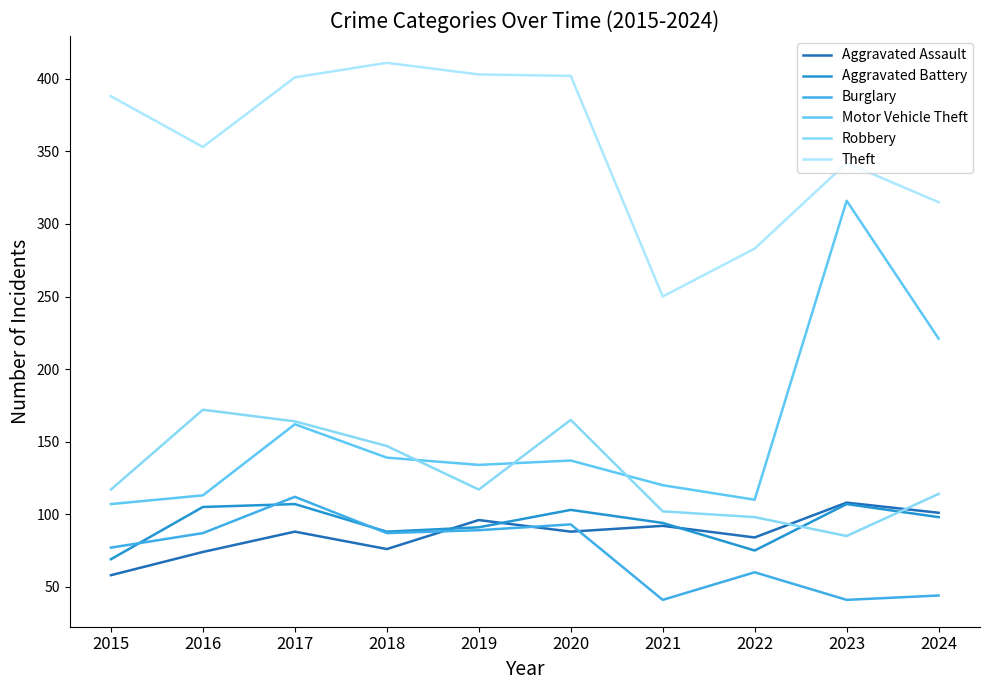

What is the total value across all series at 2016?

904